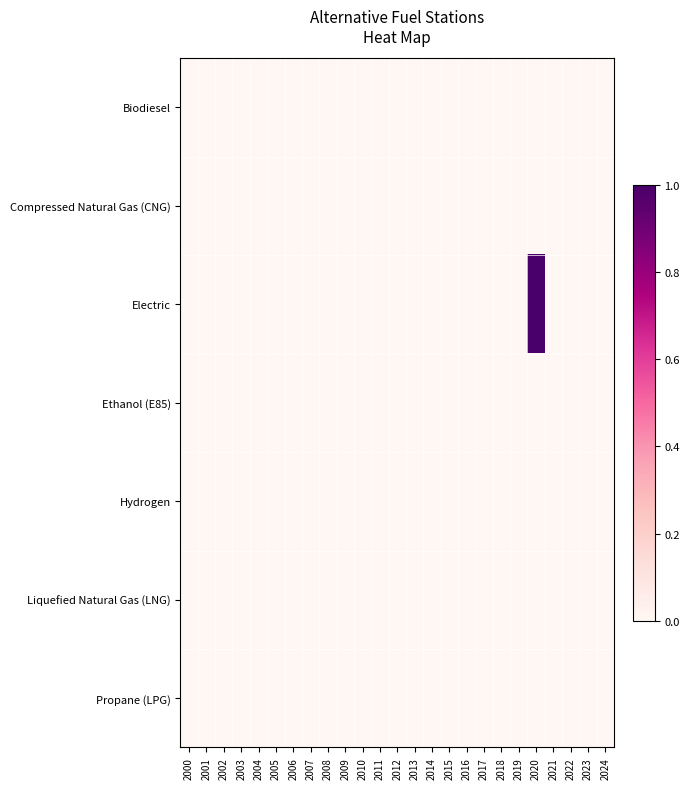

At how many categories does at least one series exceed 0?

1